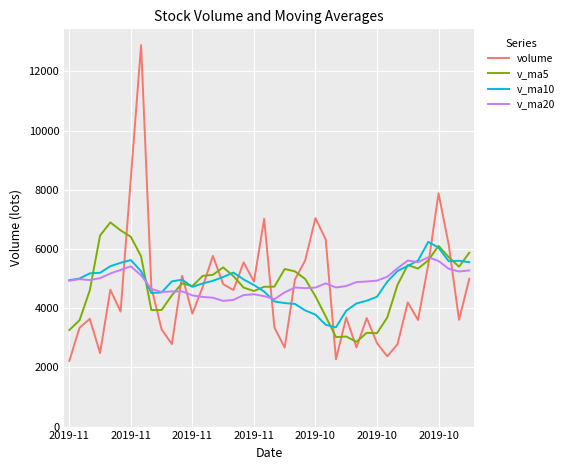

Which series has the largest range (max minus min)?

volume